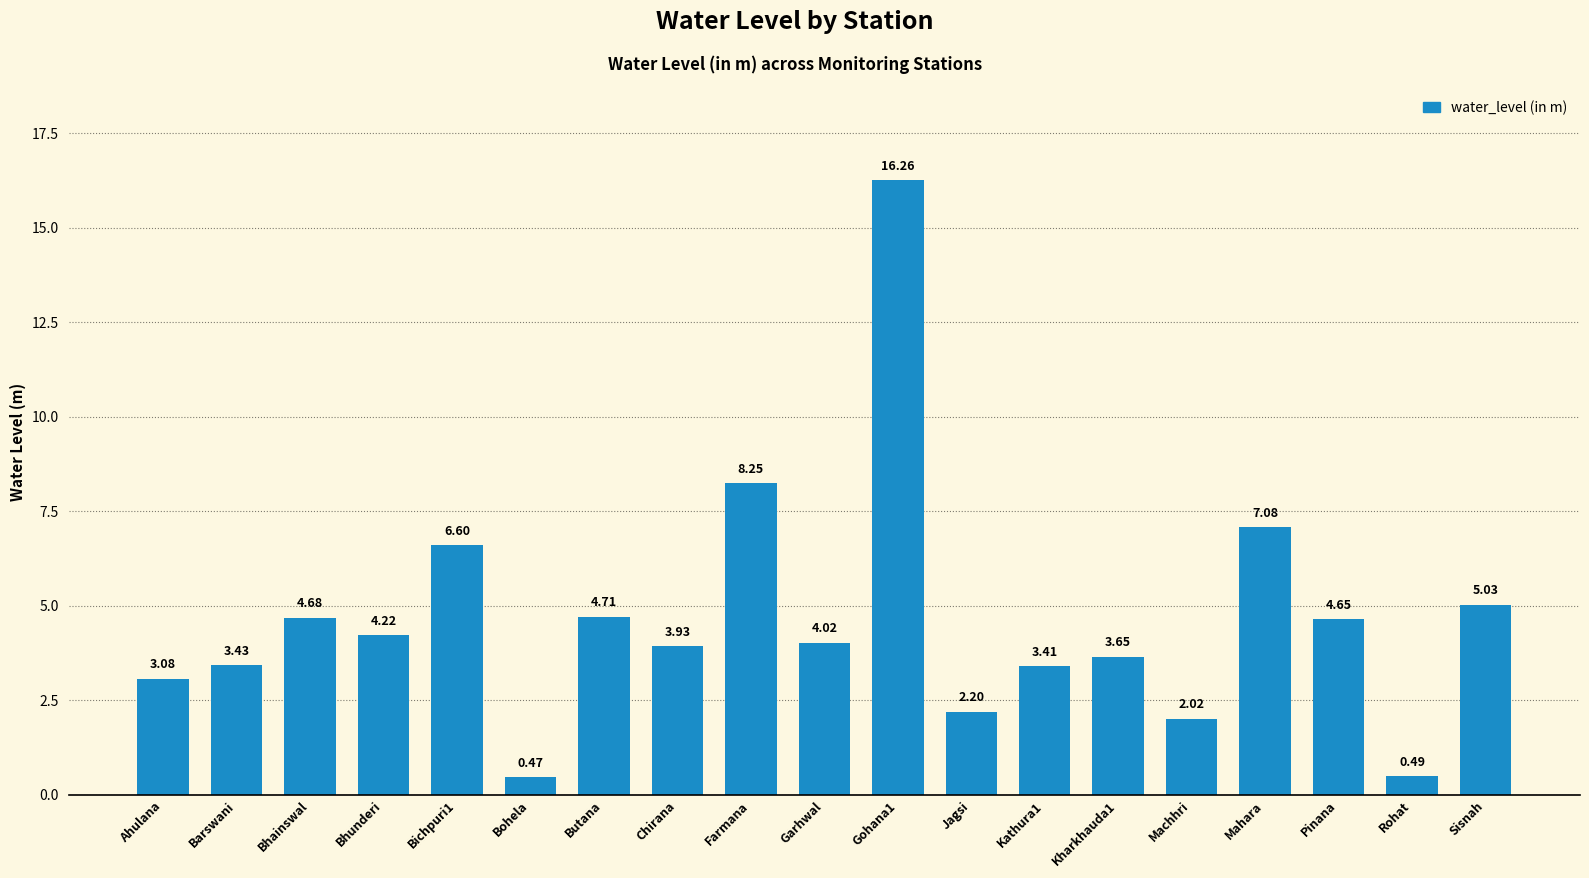

Are the bars grouped side by side (vs. stacked)?

No